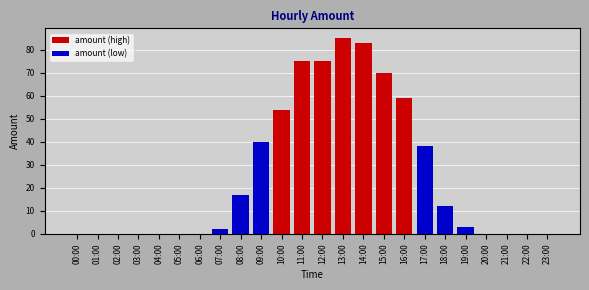

Rank the categories by amount (high) value from highest to lowest.

13:00, 14:00, 11:00, 12:00, 15:00, 16:00, 10:00, 00:00, 01:00, 02:00, 03:00, 04:00, 05:00, 06:00, 07:00, 08:00, 09:00, 17:00, 18:00, 19:00, 20:00, 21:00, 22:00, 23:00